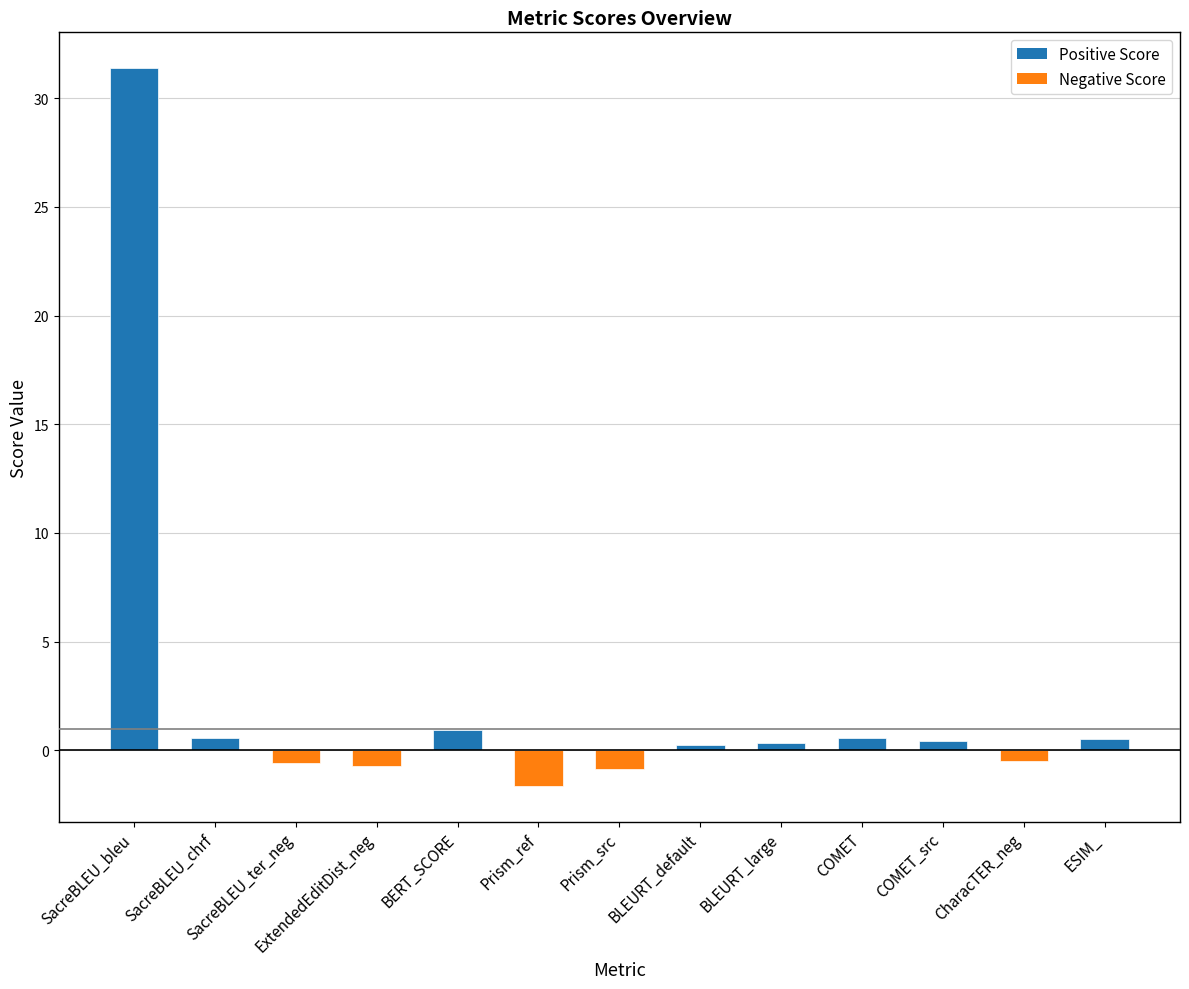

The chart shows a value of 10.5 at SacreBLEU_bleu. True or false?

False